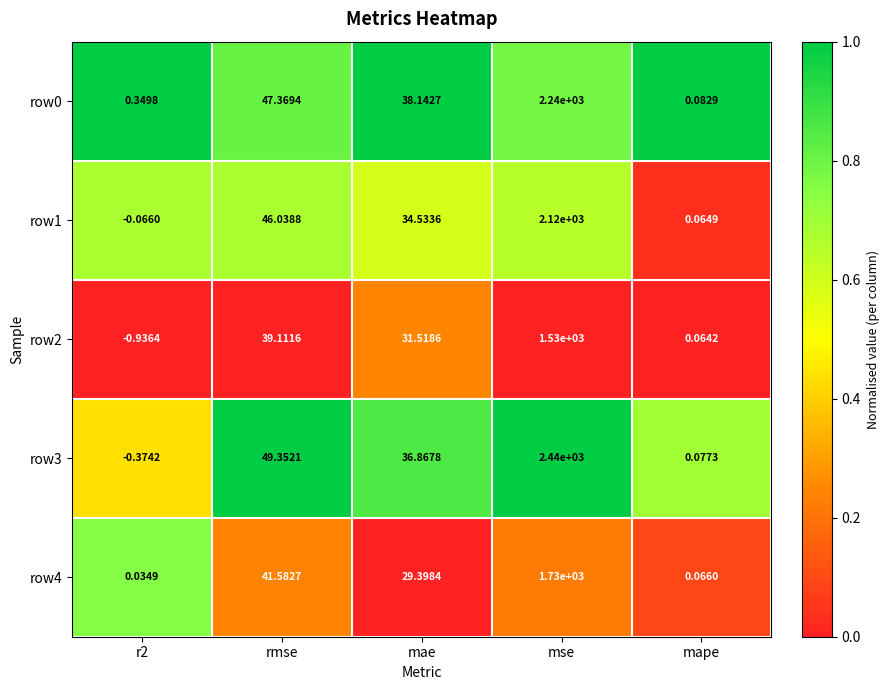

At which category is the sum across all series the highest?

mse